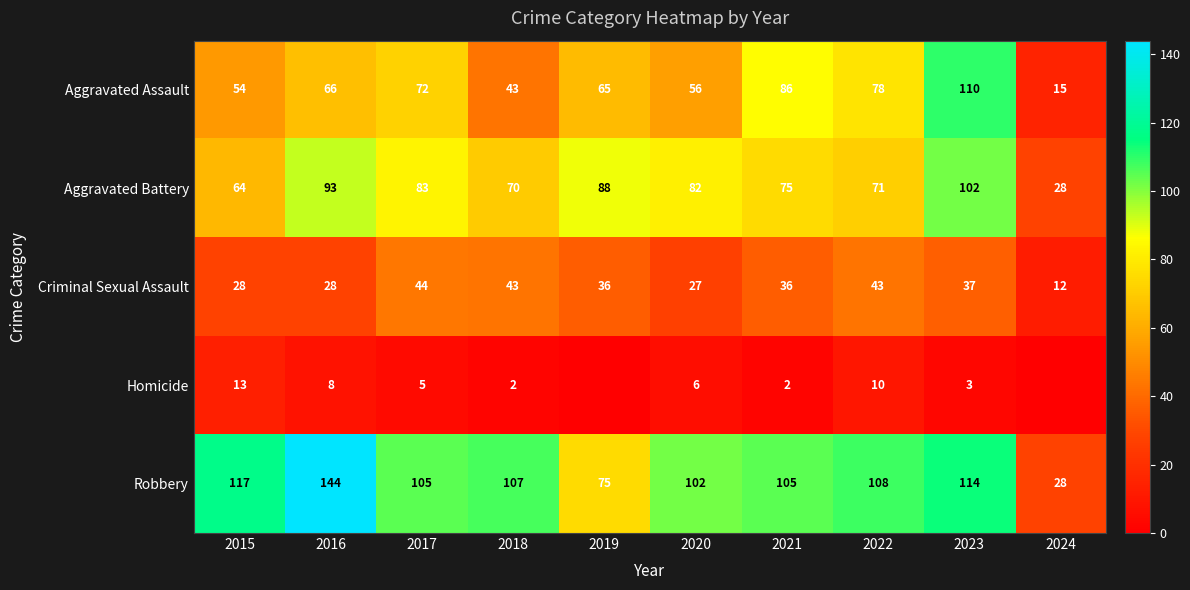

How many categories are shown in the chart?

10